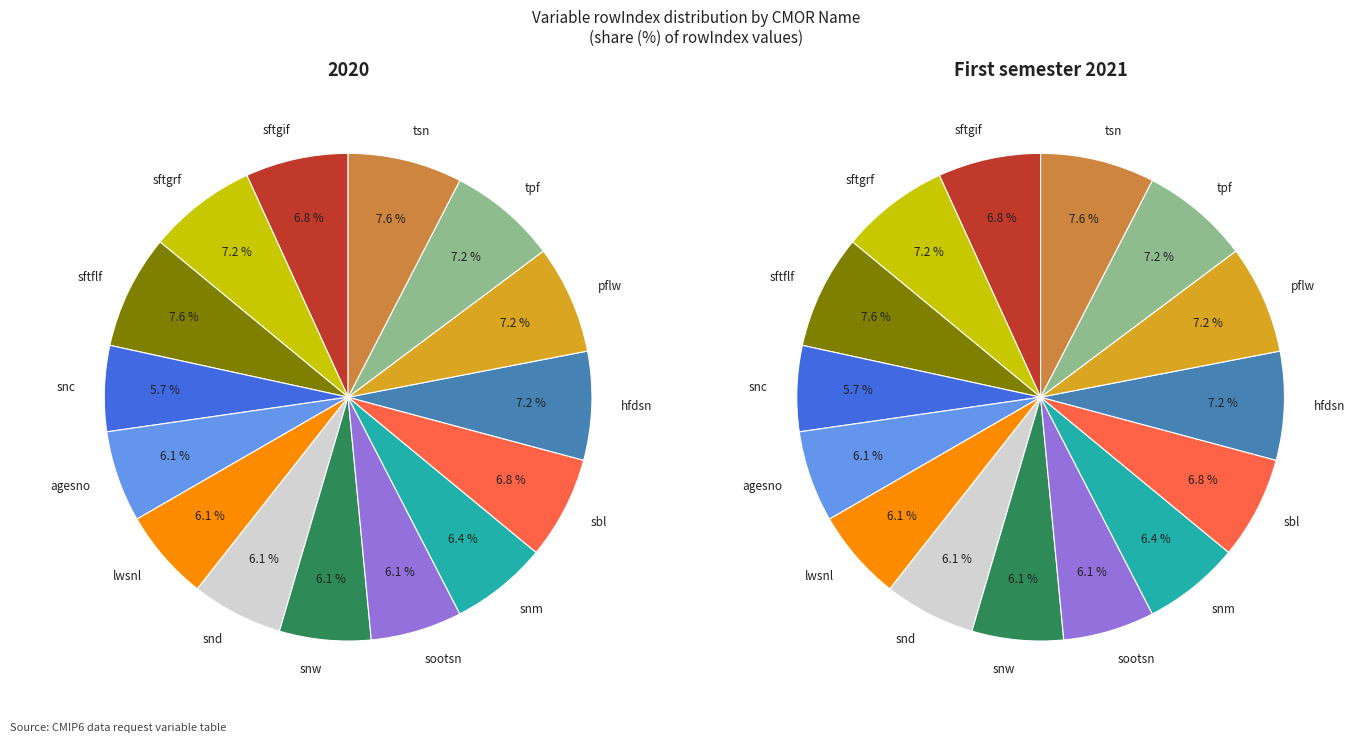

Is there a majority slice in this chart?

No